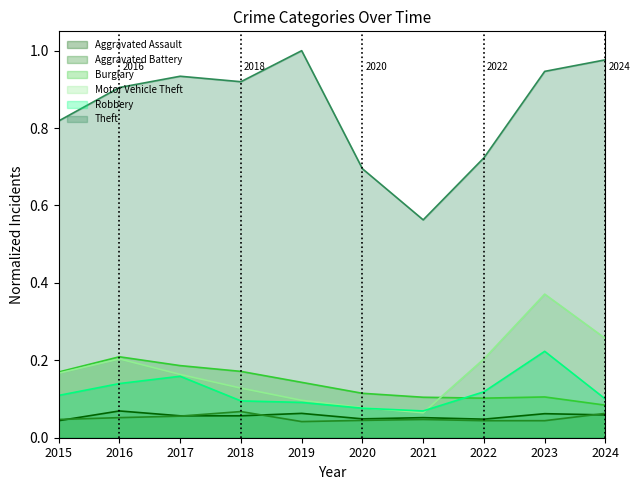

True or false: Aggravated Assault has a value of 0.1 at 2017.

False